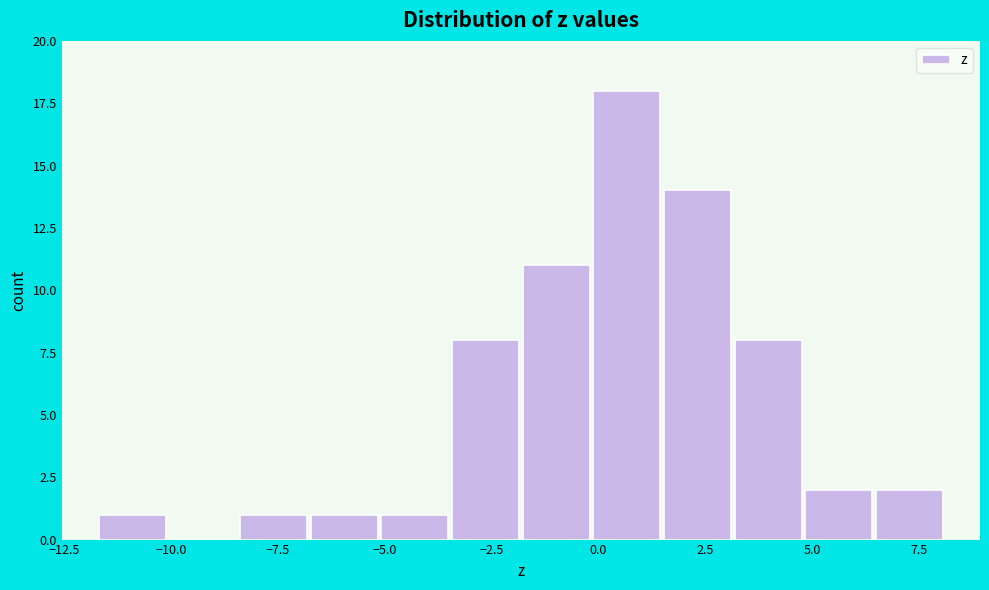

Around what value on the x-axis is the tallest bar? Give the approximate position of its centre, as read against the axis.

0.5